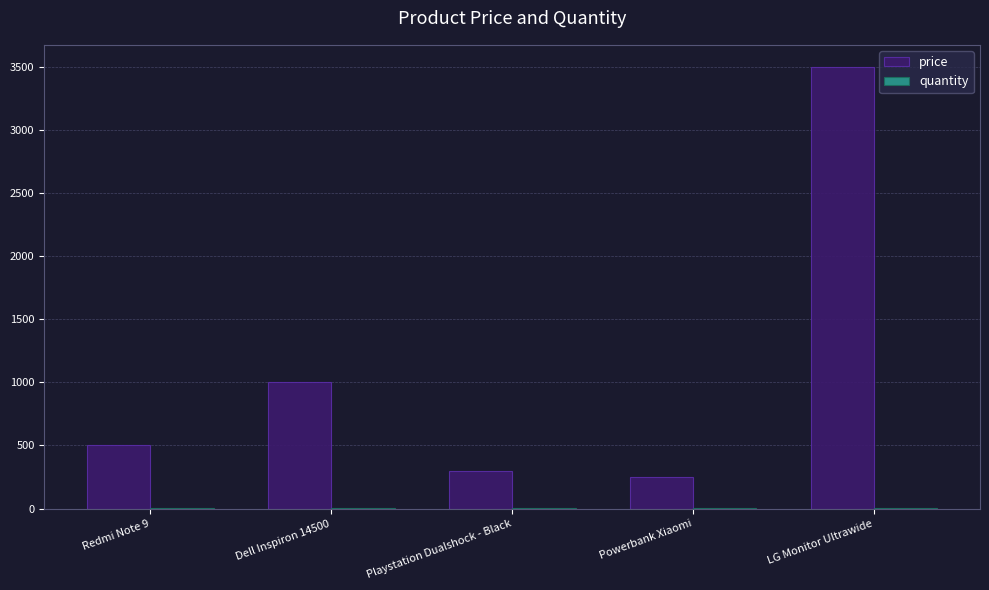

Which series changed the most between Powerbank Xiaomi and LG Monitor Ultrawide?

price